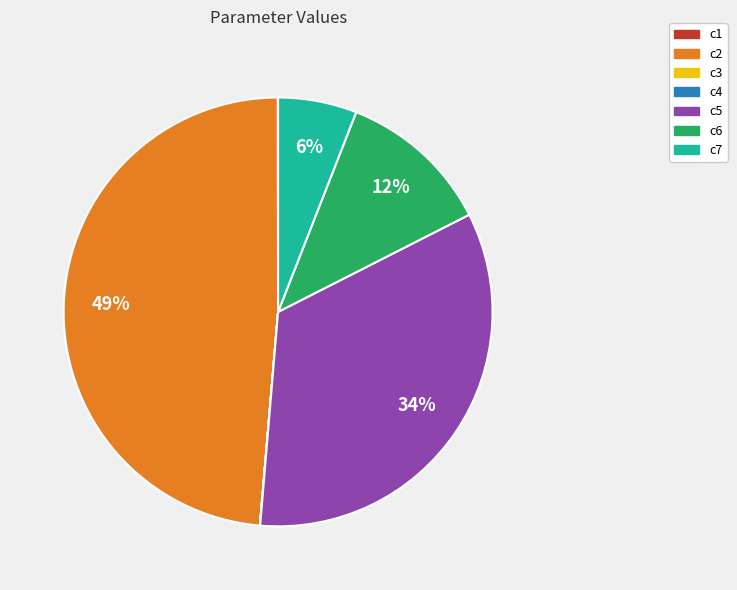

What percentage is the c2 slice, to the nearest percent?

49%